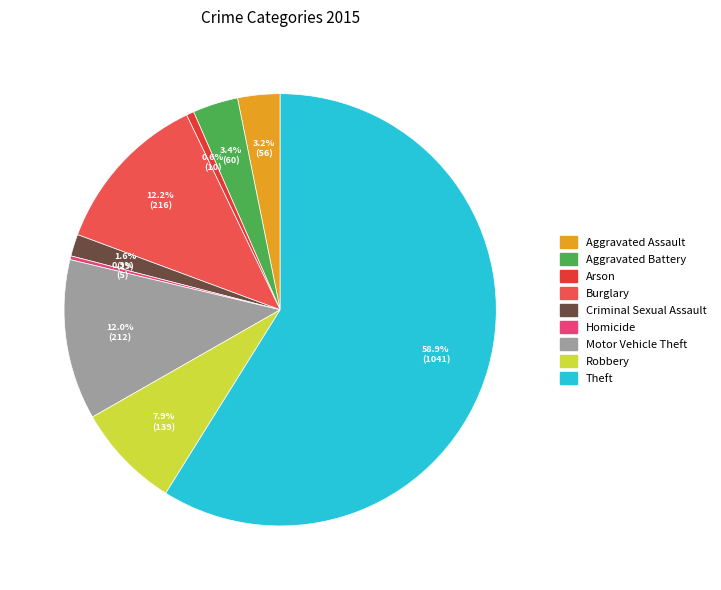

Which slice is the smallest?

Homicide